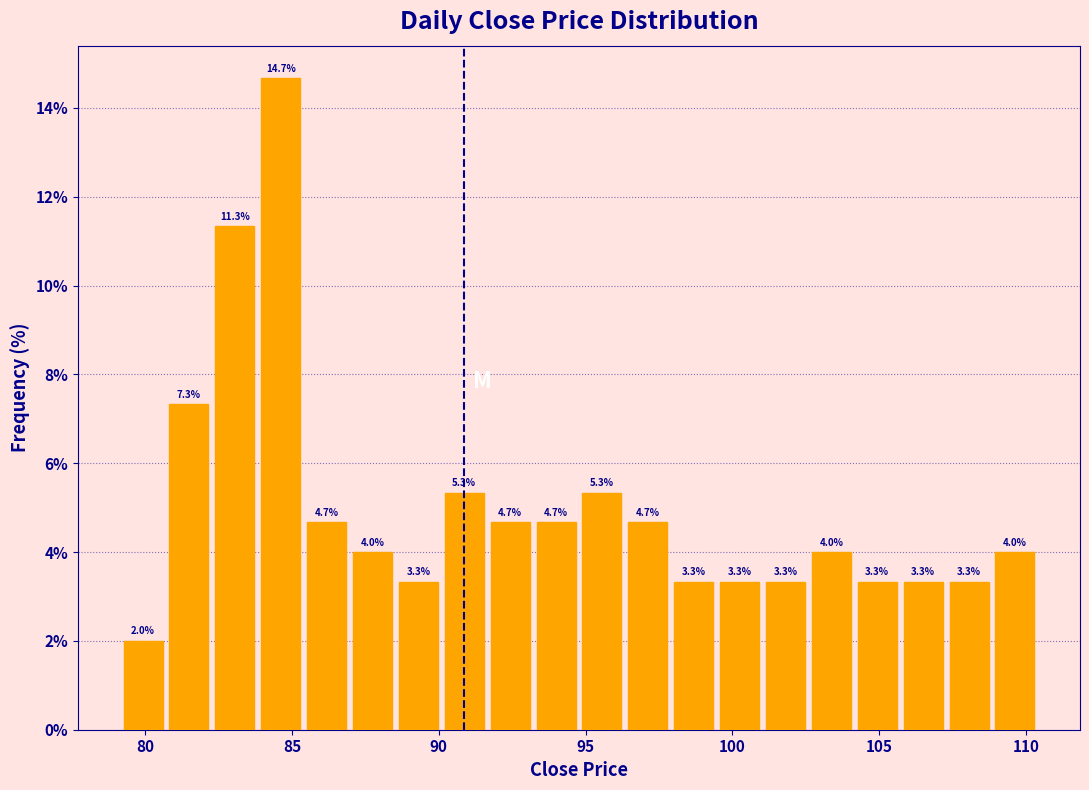

Around what value on the x-axis is the tallest bar? Give the approximate position of its centre, as read against the axis.

84.5